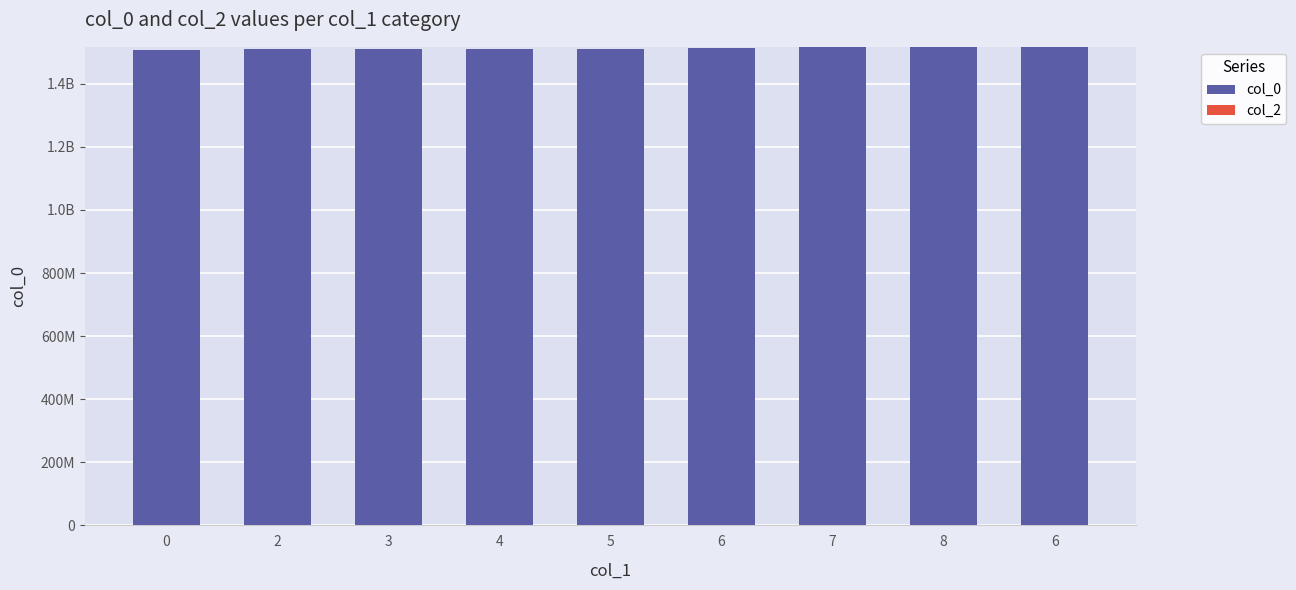

Which category has the highest value across all series?

6